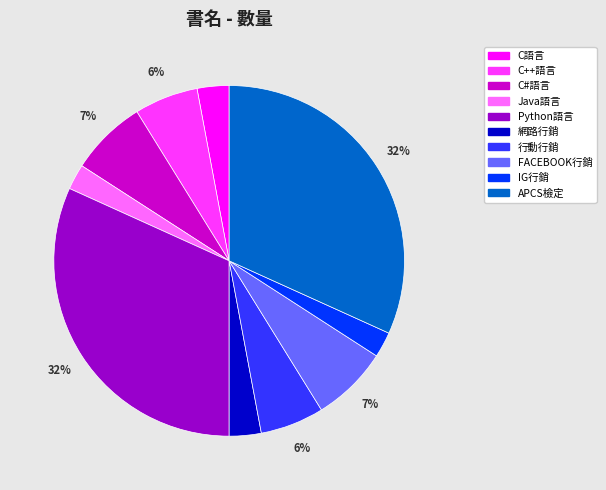

What percentage is the 行動行銷 slice, to the nearest percent?

6%